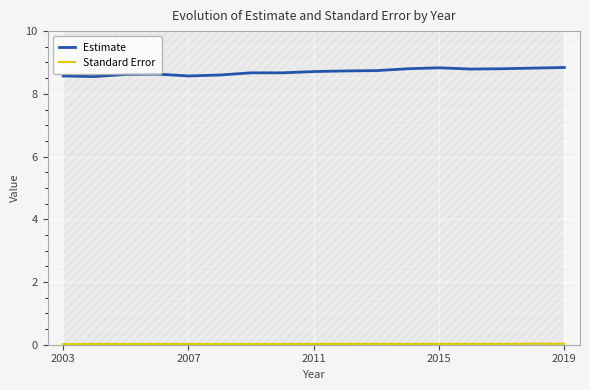

What is the approximate value of Estimate at 2015?

8.8